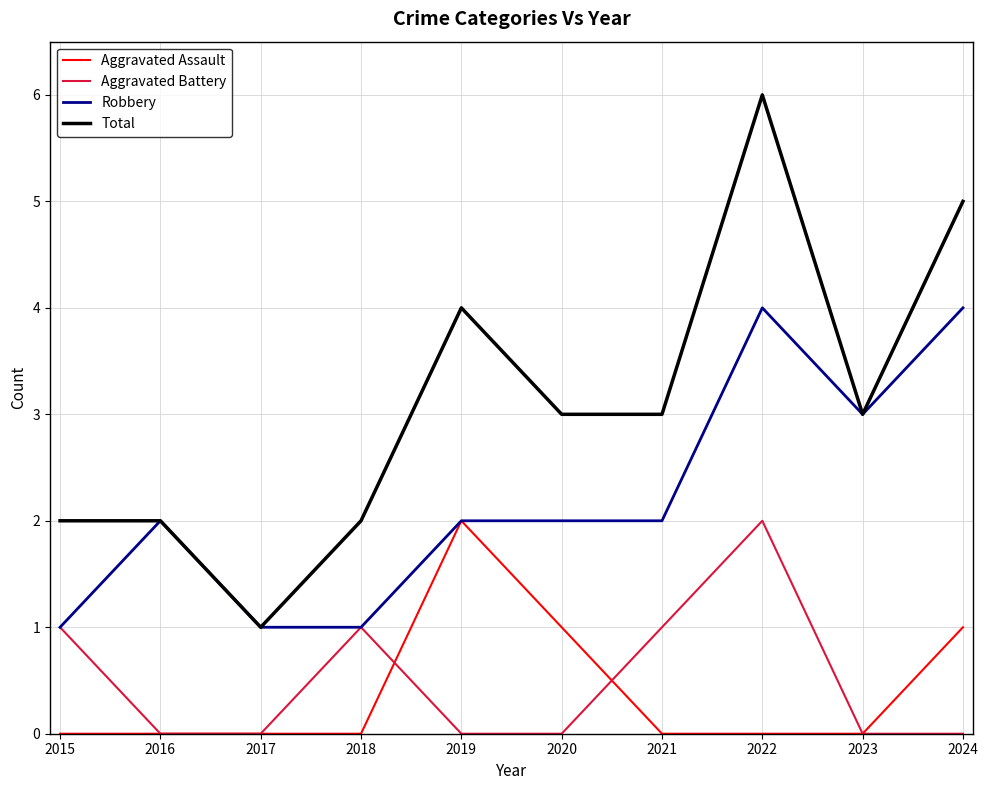

True or false: Total and Aggravated Battery cross at least once.

False